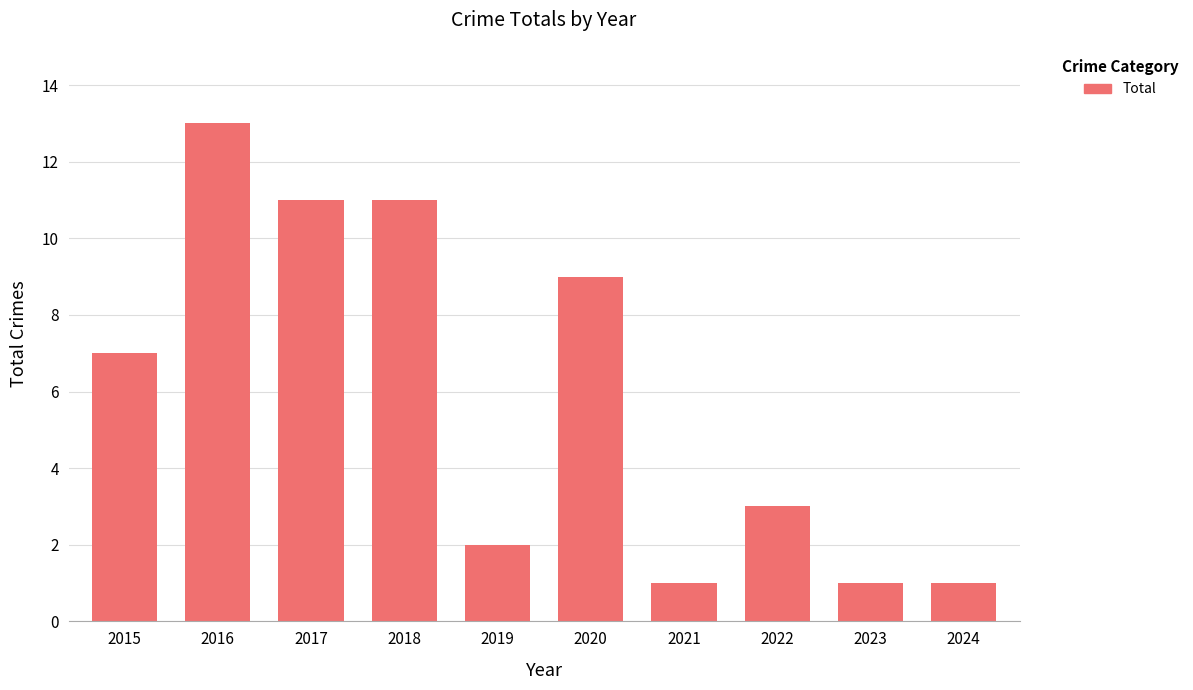

True or false: the data shows 1 at 2019.

False